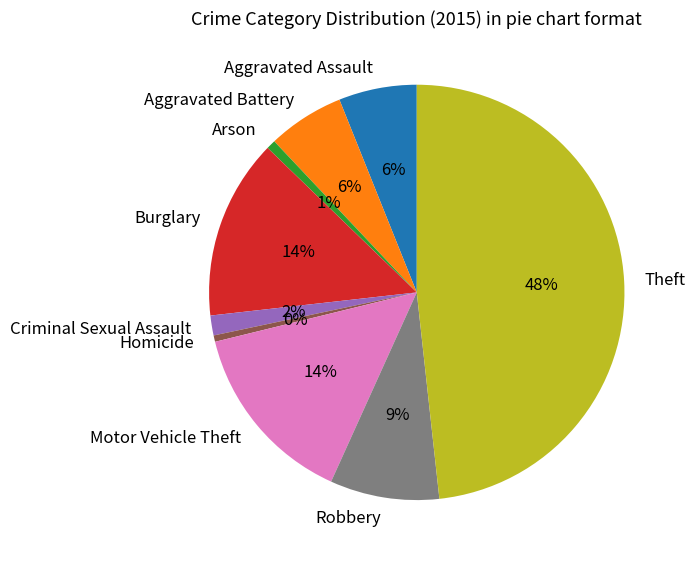

Does Aggravated Assault account for over 50% of the chart?

No